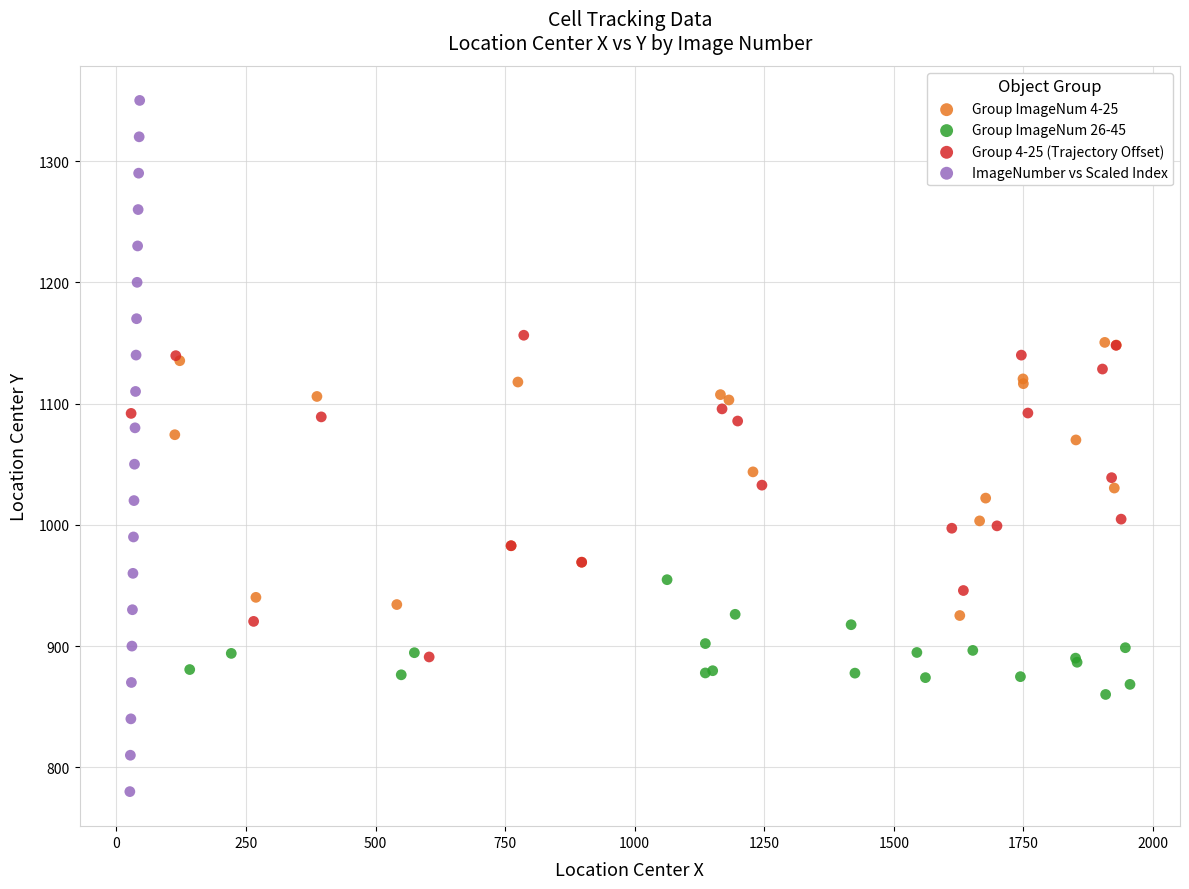

Which series contains the lowest Y value?

ImageNumber vs Scaled Index